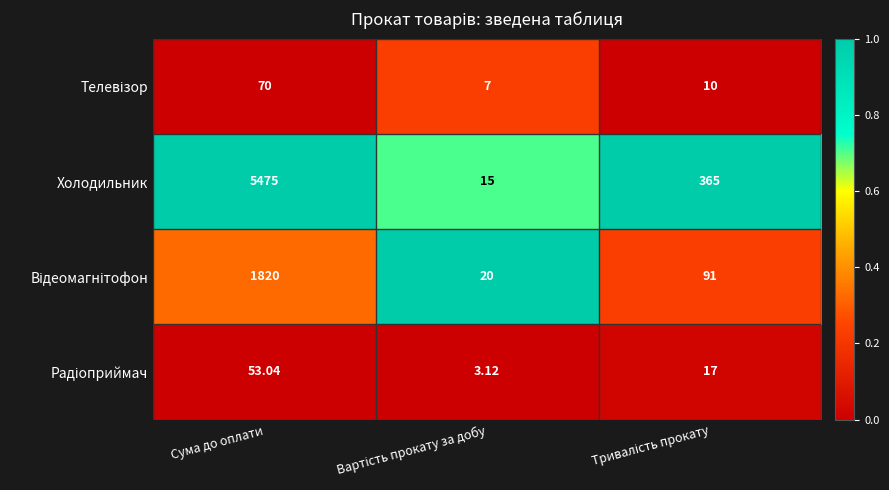

Which label corresponds to the largest value in the chart?

Сума до оплати